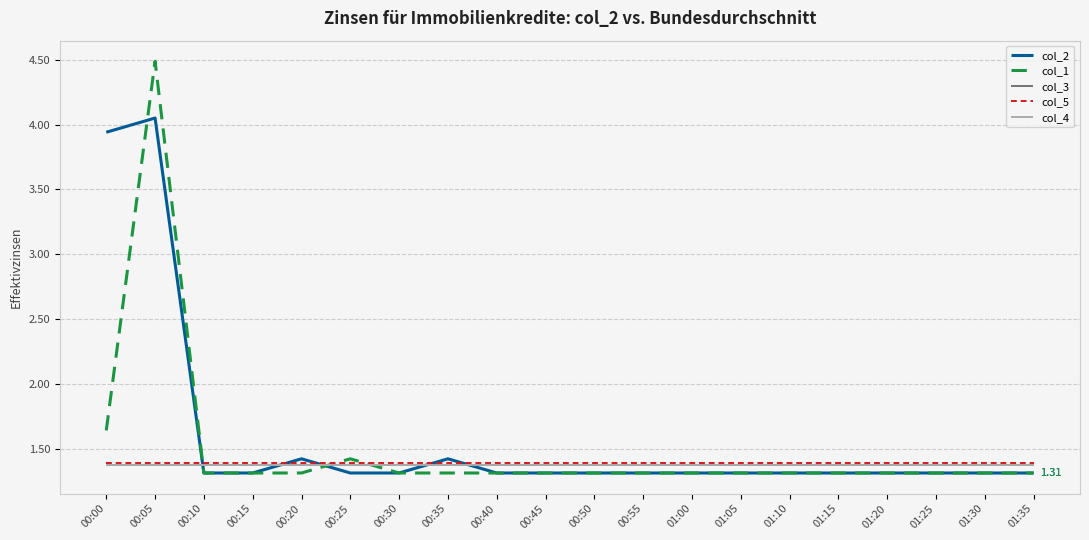

Which series has the largest total across all categories?

col_2